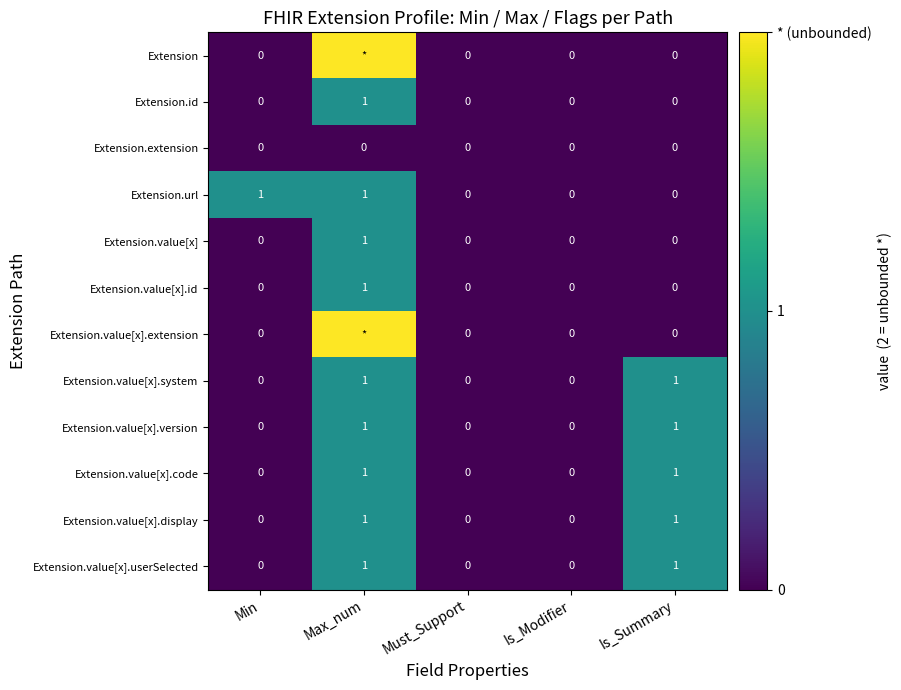

Count the Extension.value[x].code values in the range 0 to 1.

5